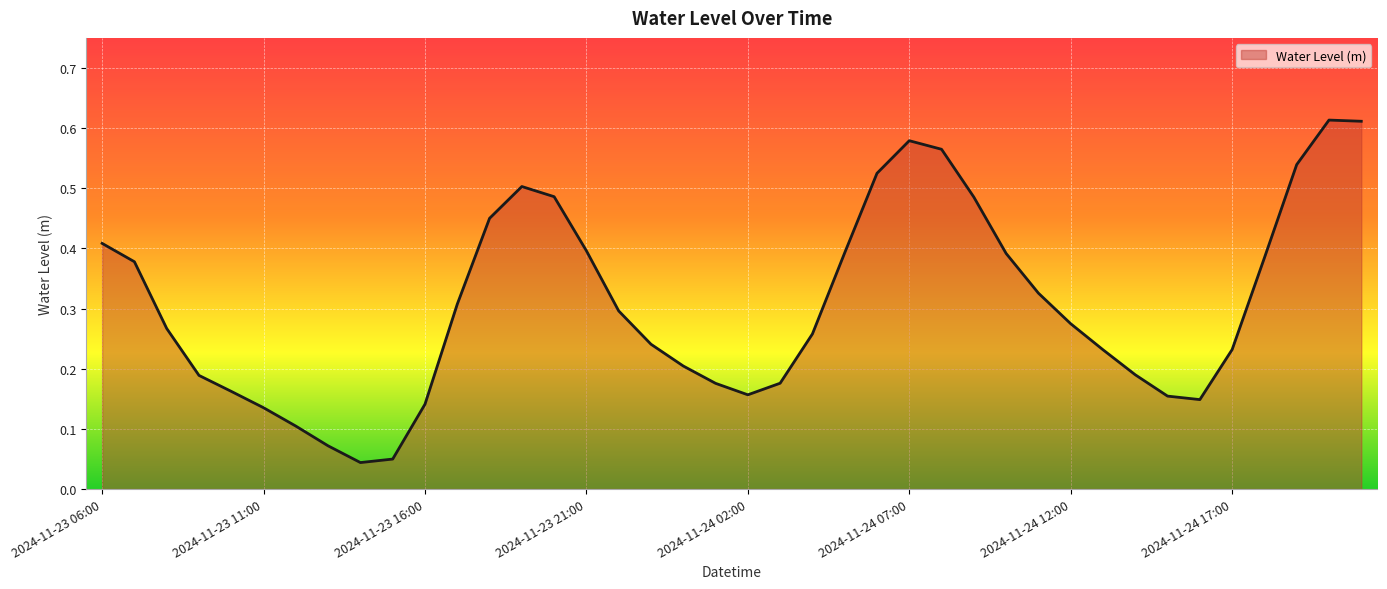

Is this an area chart (filled region under the line)?

Yes